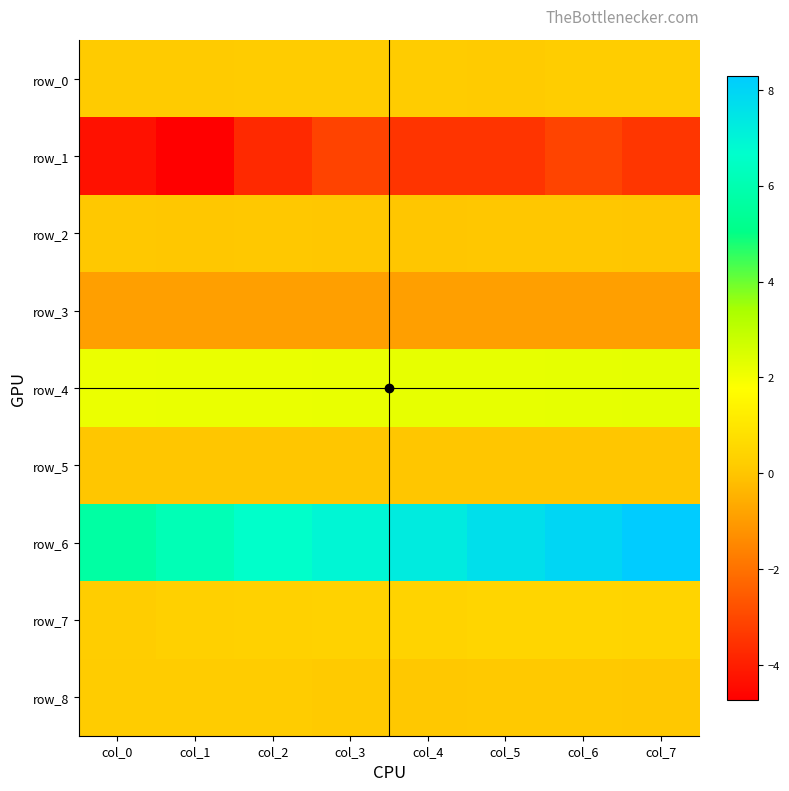

Which category has the highest value in the row_4 series?

col_7